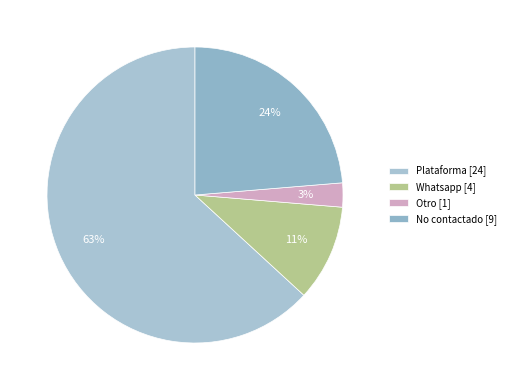

Rank the categories by value from highest to lowest.

Plataforma [24], No contactado [9], Whatsapp [4], Otro [1]